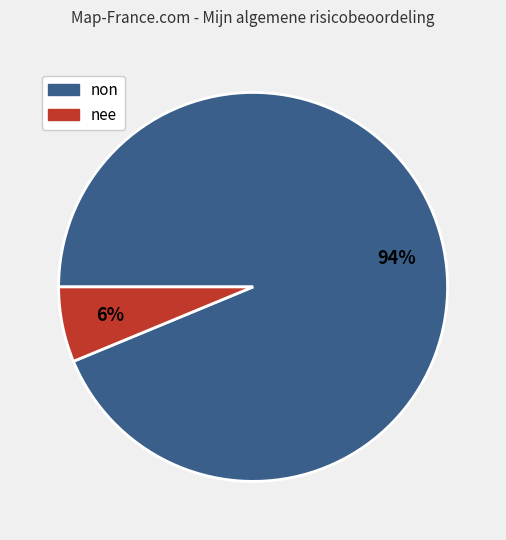

How many segments does this pie chart have?

2